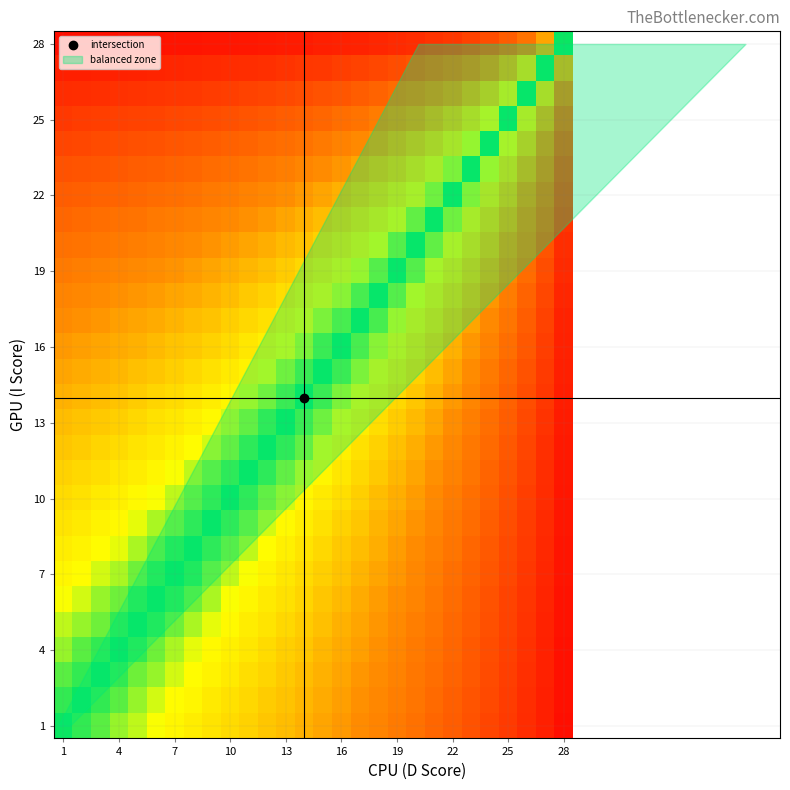

At which category is the sum across all series the highest?

1